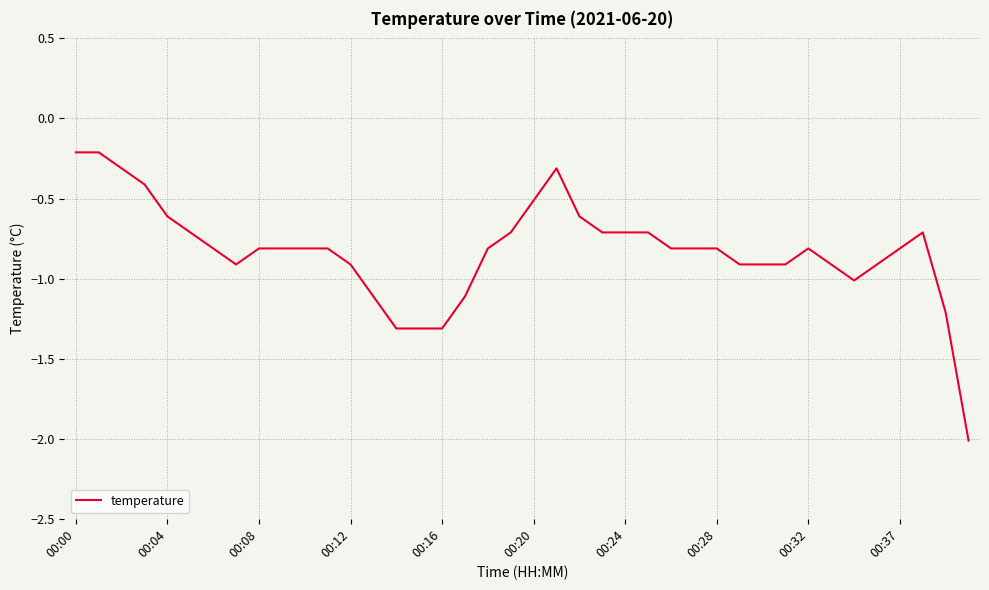

What is the smallest value displayed?

-2.0